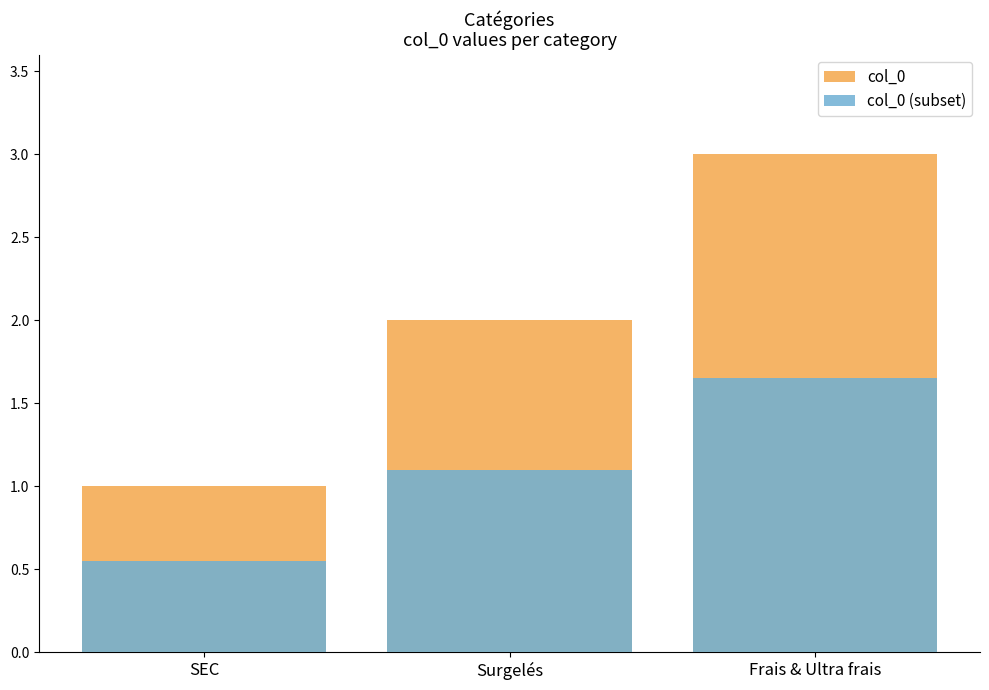

Reading right to left, list all the values displayed in this chart.

col_0: 3.0	2.0	1.0
col_0 (subset): 1.7	1.1	0.6